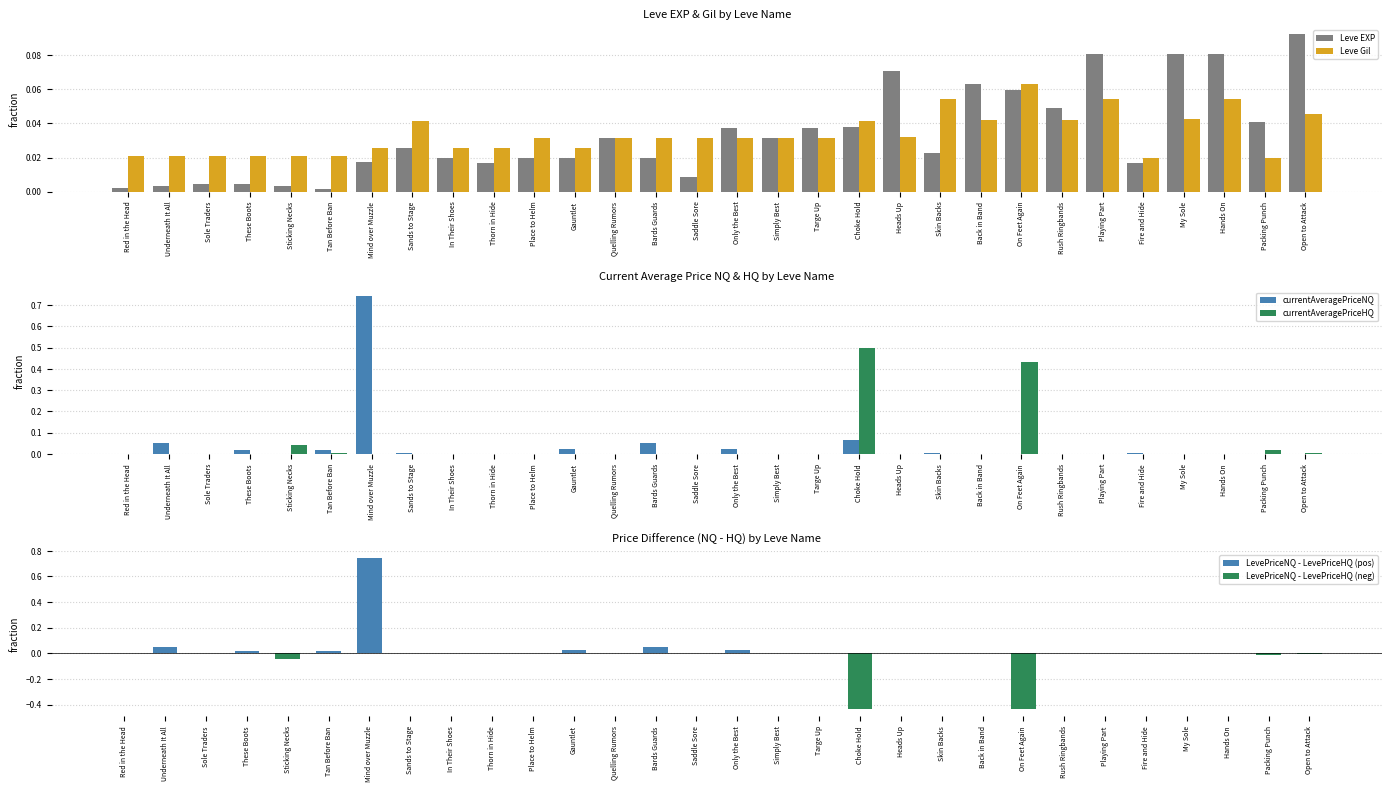

Which series has the largest range (max minus min)?

currentAveragePriceNQ